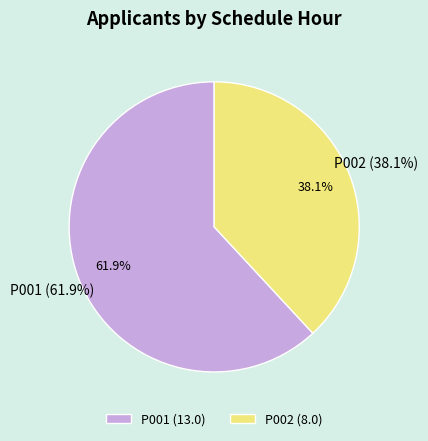

Is it true that P001 is 62% of the pie?

True